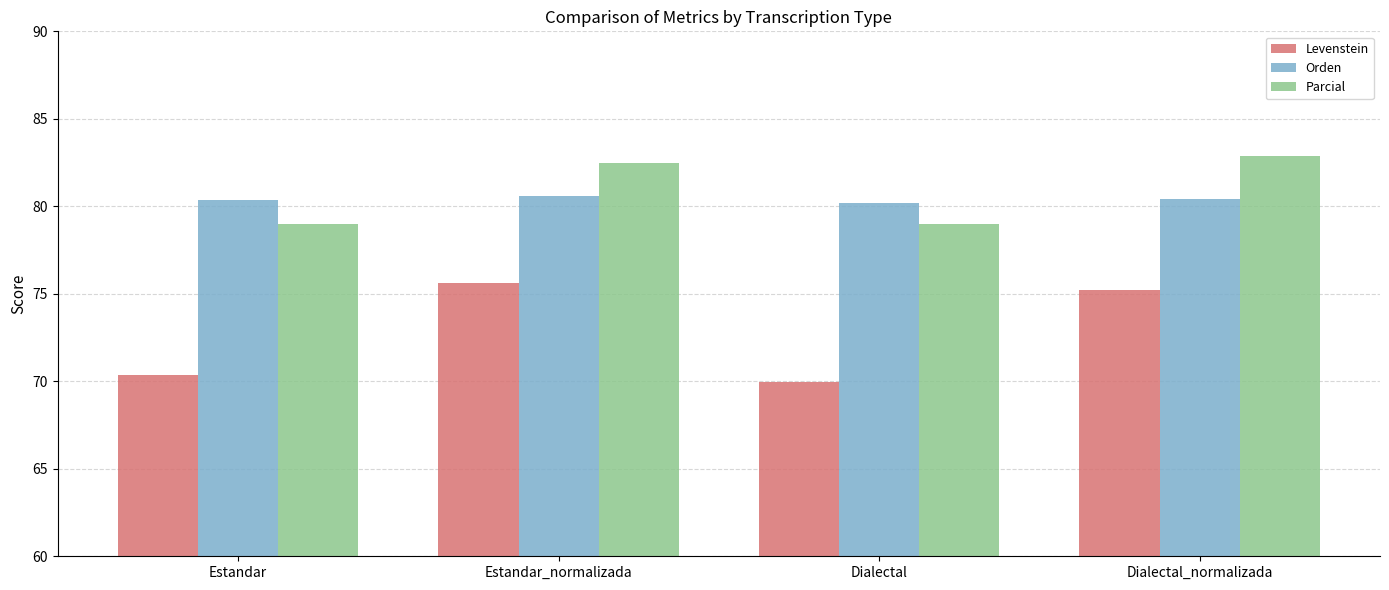

Reading left to right, extract all data points from this chart.

Levenstein: Estandar=70.4	Estandar_normalizada=75.6	Dialectal=70.0	Dialectal_normalizada=75.2
Orden: Estandar=80.4	Estandar_normalizada=80.6	Dialectal=80.2	Dialectal_normalizada=80.4
Parcial: Estandar=79.0	Estandar_normalizada=82.5	Dialectal=79.0	Dialectal_normalizada=82.9